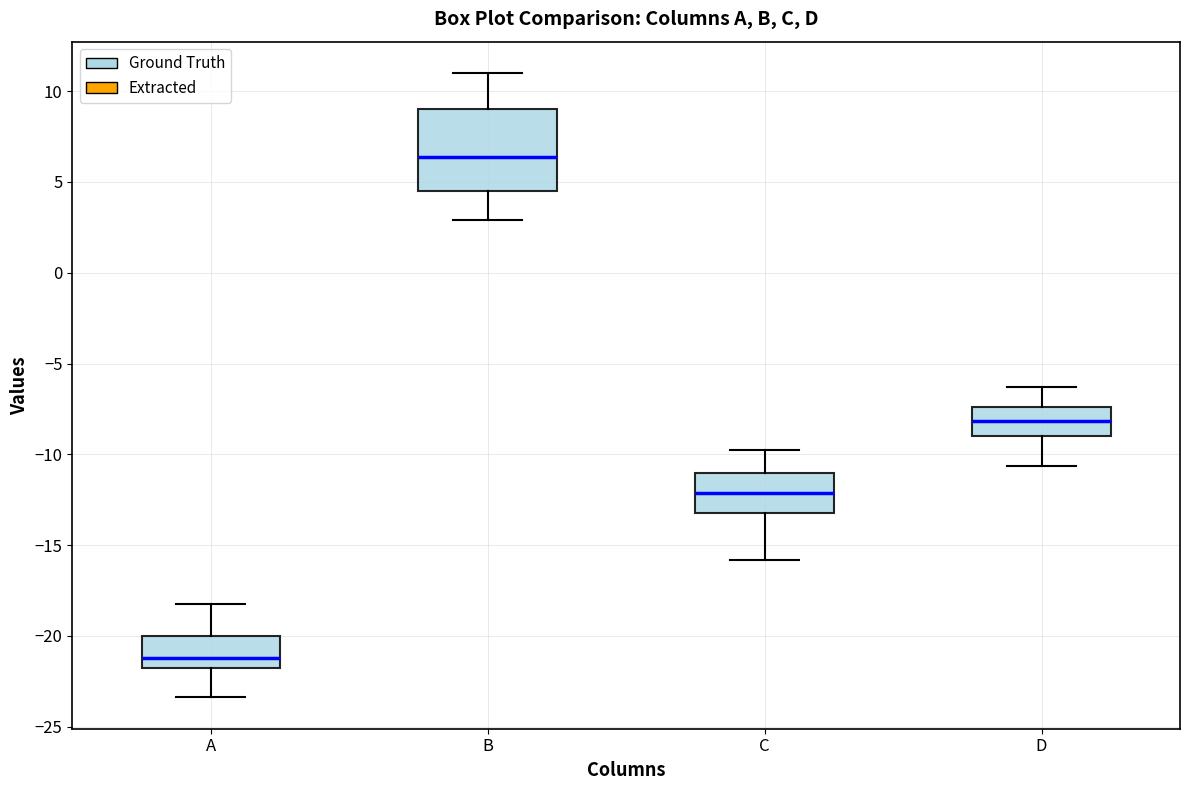

Which box's median line is the lowest?

A